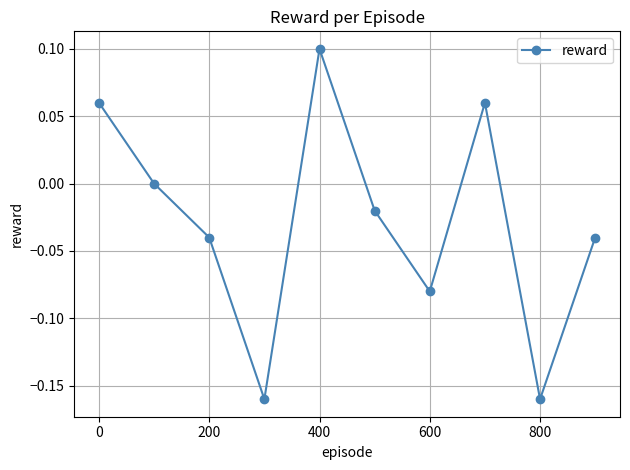

How many points are higher than both their immediate neighbors (excluding endpoints)?

2